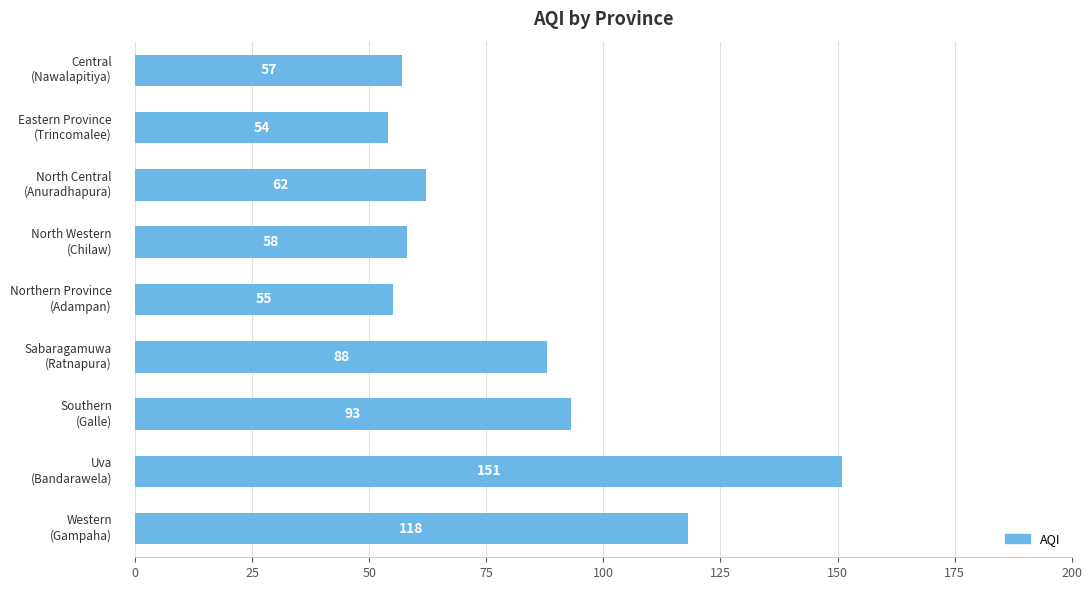

What is the greatest value displayed?

151